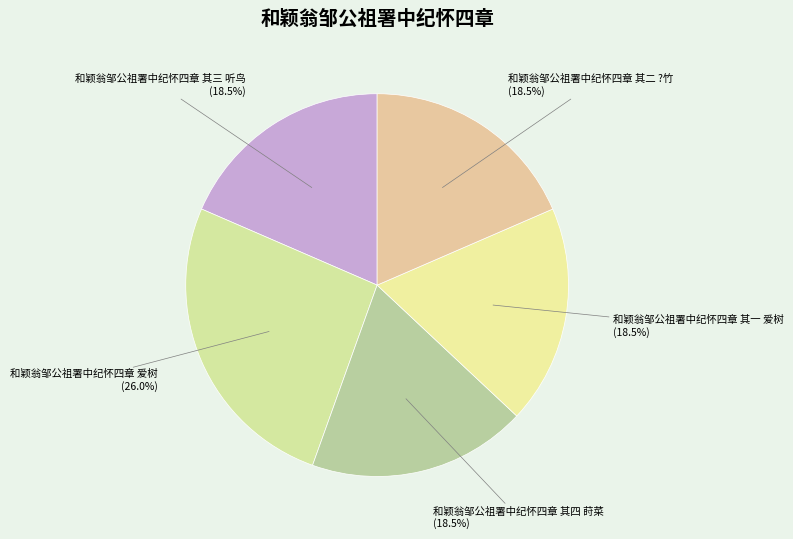

Is there a majority slice in this chart?

No